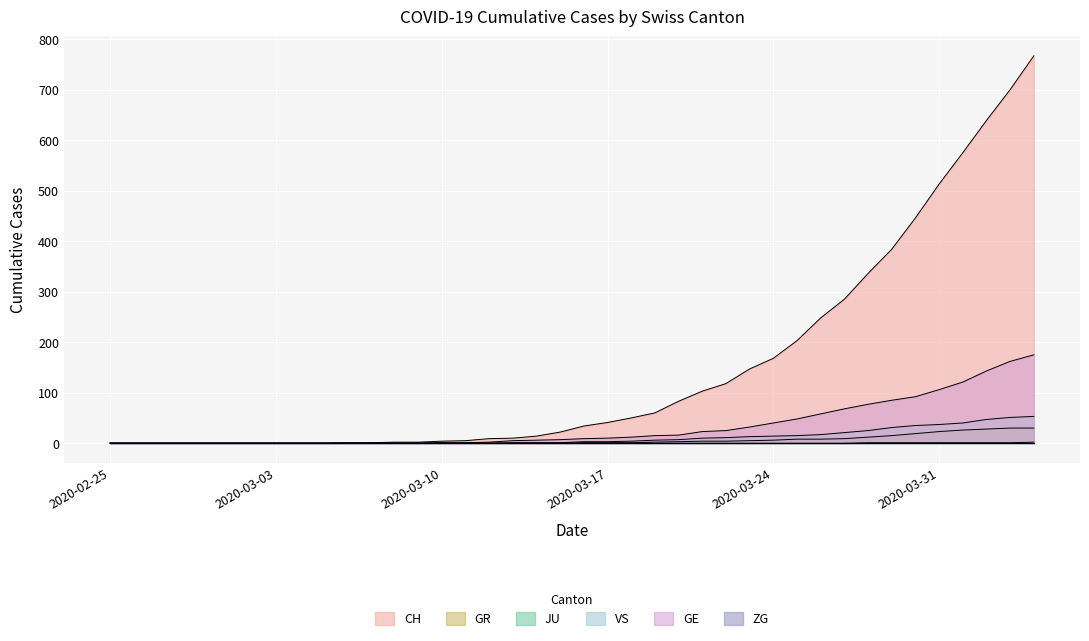

True or false: ZG and VS intersect in this chart.

False